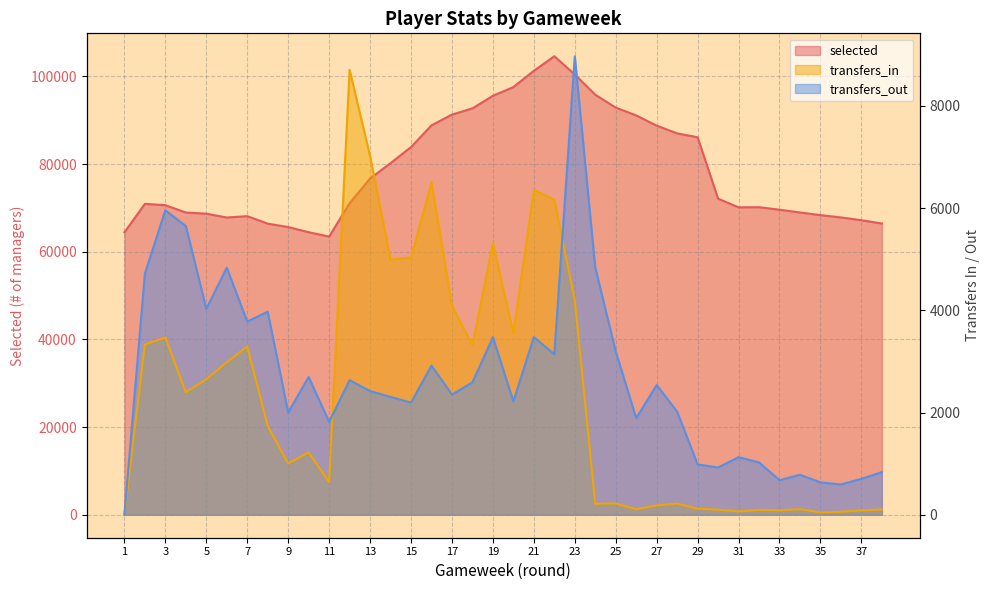

At which label does selected first exceed 71045?

13